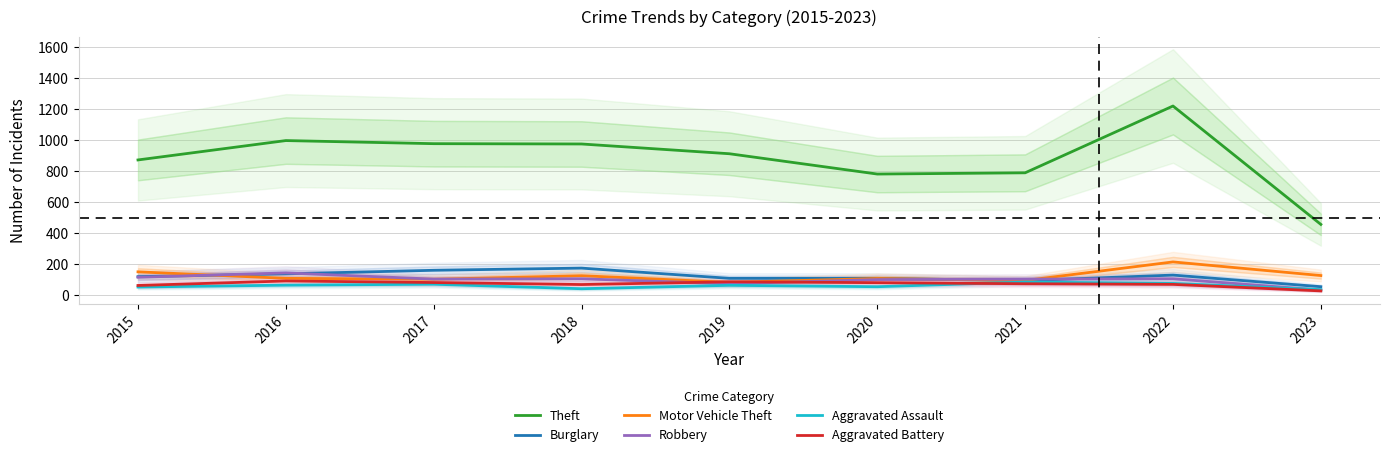

The value of Aggravated Assault at 2018 is 43. True or false?

True